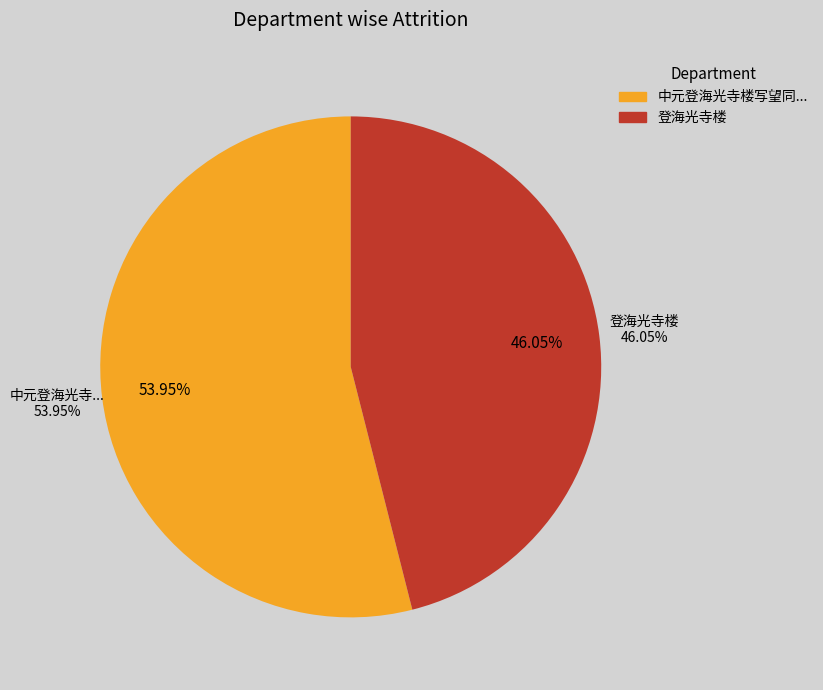

How many segments does this pie chart have?

2